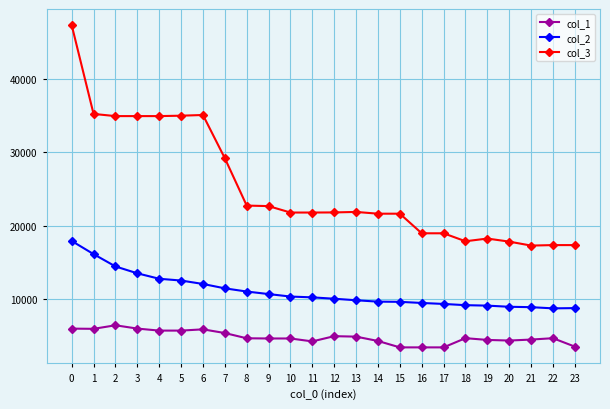

True or false: col_1 has more than 1 interior local peaks.

True